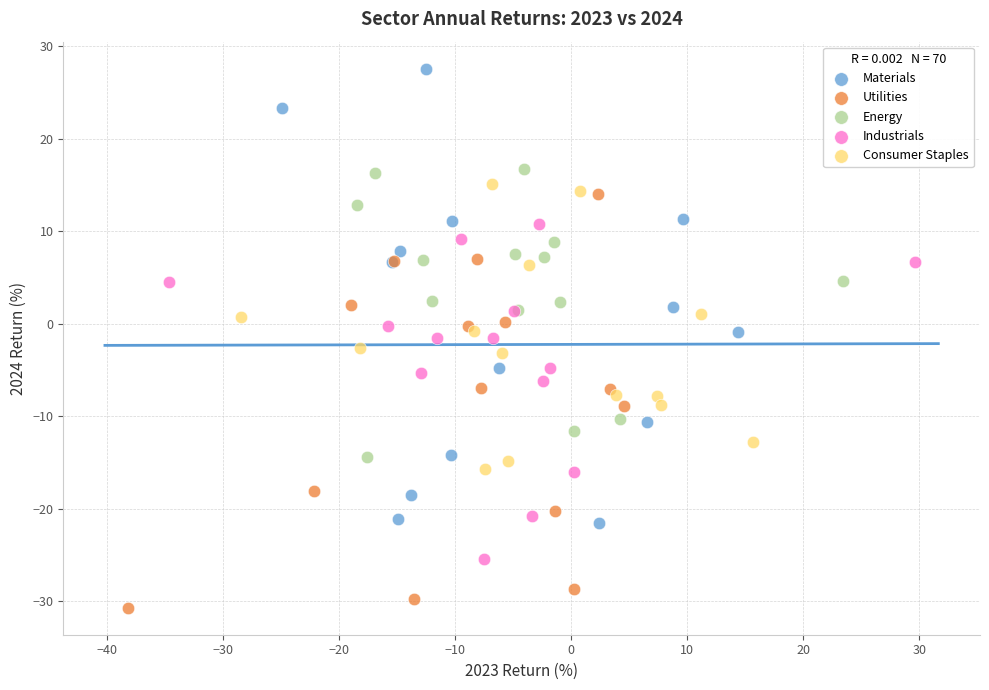

Which series contains the highest Y value?

Materials